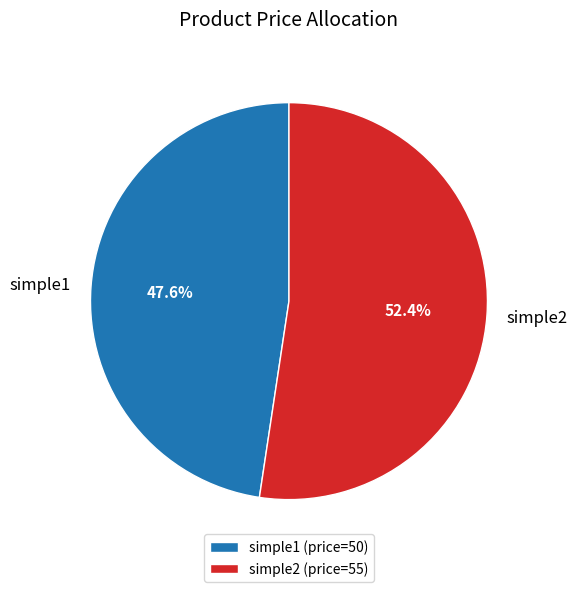

Which category has the smallest portion of the pie?

simple1